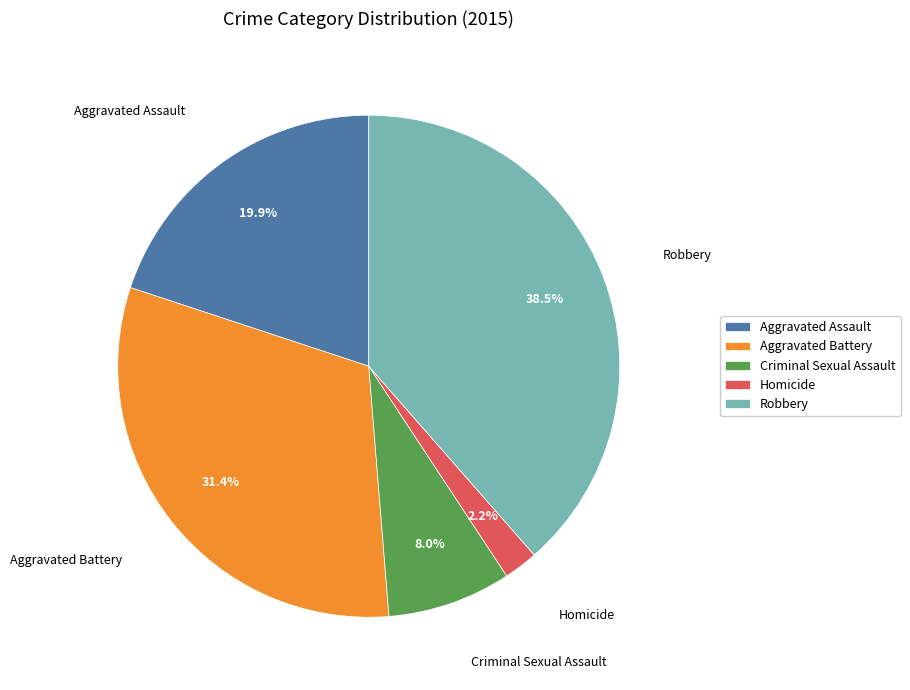

Which slice is the smallest?

Homicide